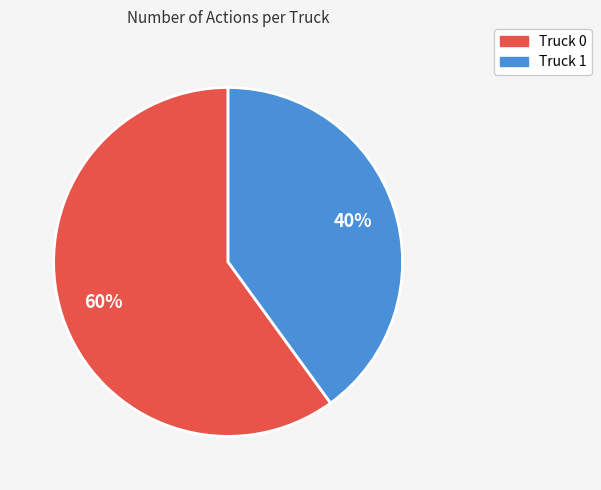

Approximately how many times larger is the value at Truck 0 compared to Truck 1?

1.5